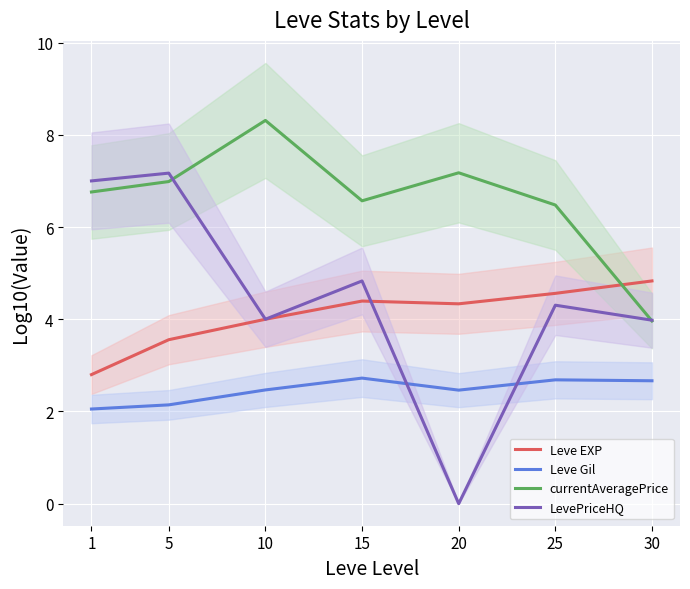

Reading left to right, extract all data points from this chart.

Leve EXP: 2.8	3.6	4.0	4.4	4.3	4.6	4.8
Leve Gil: 2.1	2.1	2.5	2.7	2.5	2.7	2.7
currentAveragePrice: 6.8	7.0	8.3	6.6	7.2	6.5	4.0
LevePriceHQ: 7.0	7.2	4.0	4.8	0.0	4.3	4.0